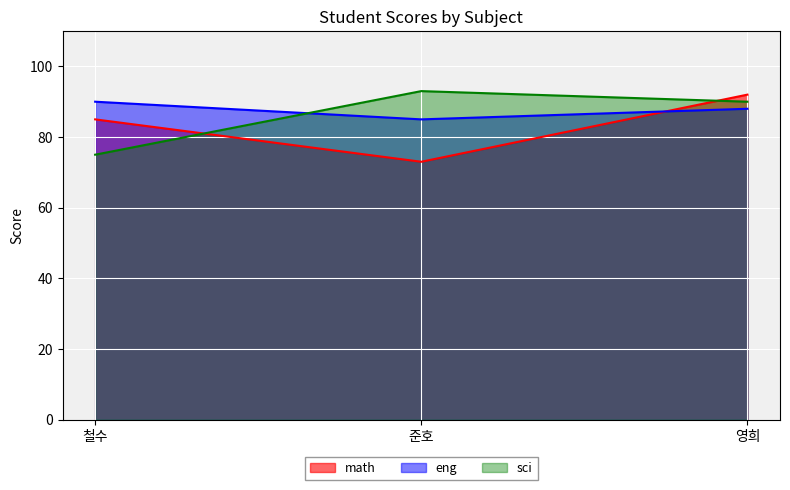

Which label corresponds to the smallest value in the chart?

준호